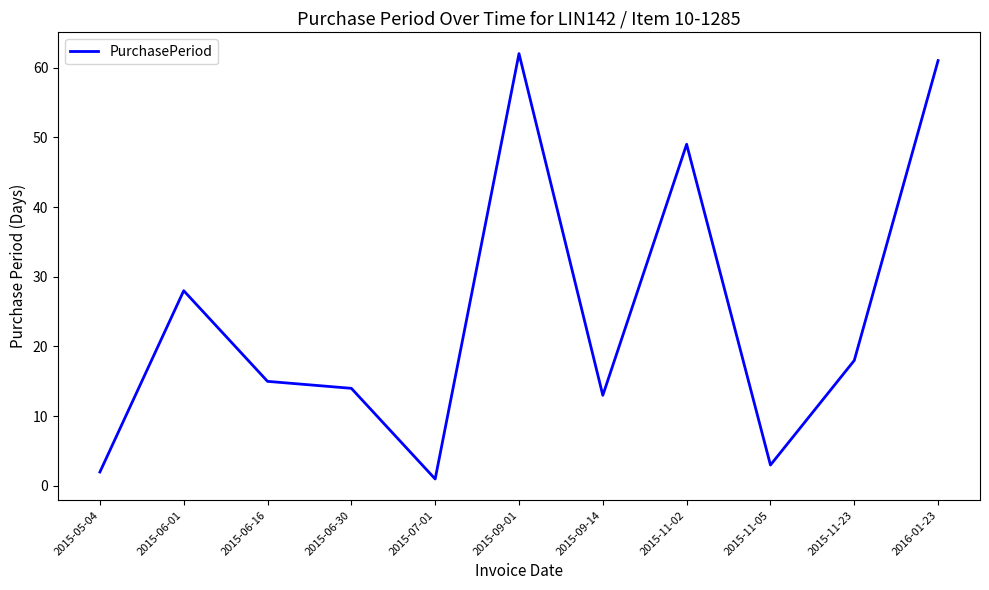

Which label corresponds to the smallest value in the chart?

2015-07-01